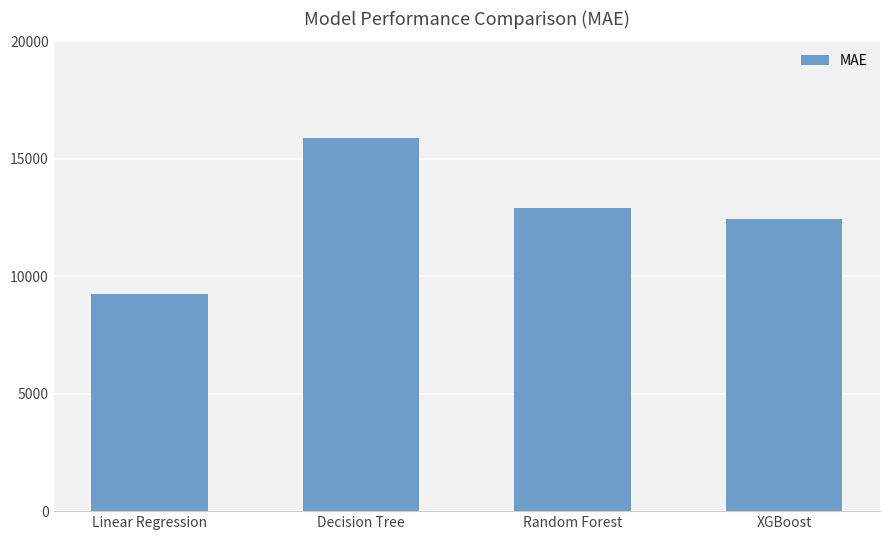

Which label corresponds to the largest value in the chart?

Decision Tree